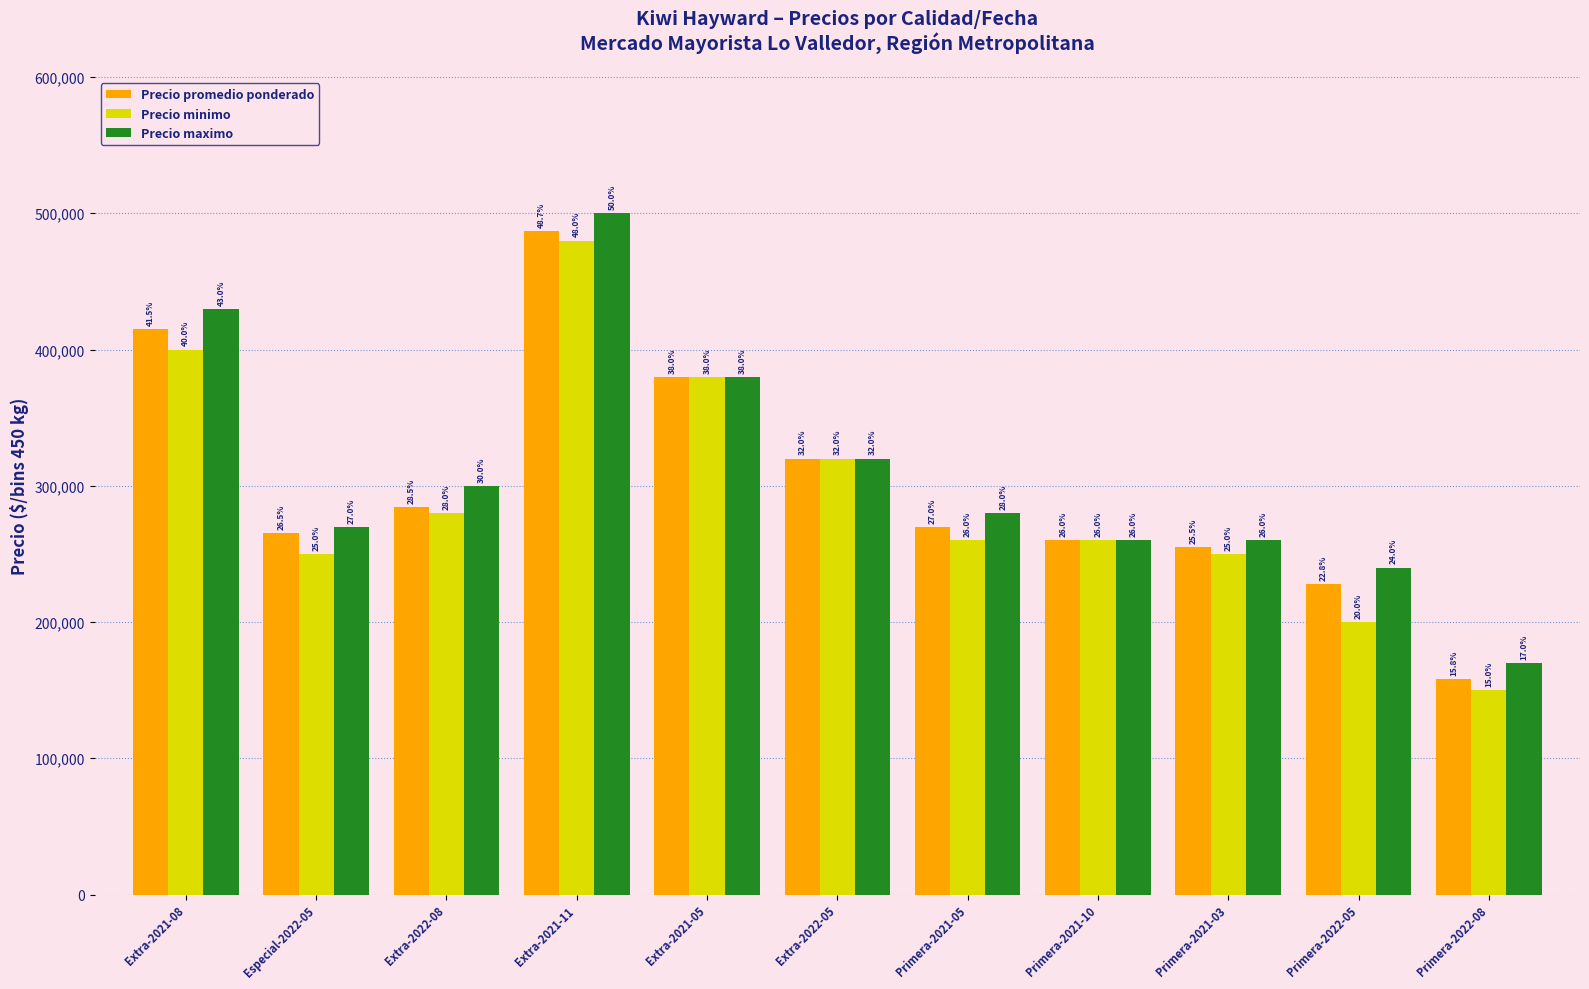

Reading left to right, list all the values displayed in this chart.

Precio promedio ponderado: 415000	265385	284615	486667	380000	320000	270000	260000	255000	227632	158182
Precio minimo: 400000	250000	280000	480000	380000	320000	260000	260000	250000	200000	150000
Precio maximo: 430000	270000	300000	500000	380000	320000	280000	260000	260000	240000	170000